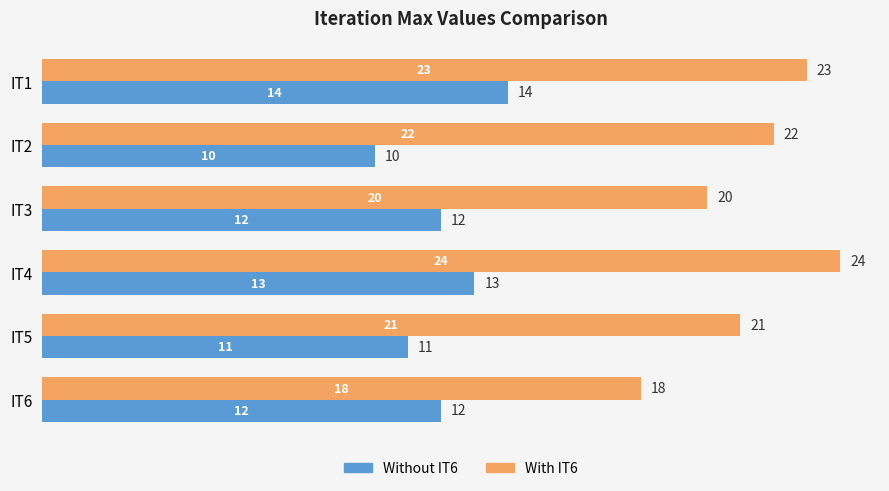

Which series has the widest spread of values?

With IT6